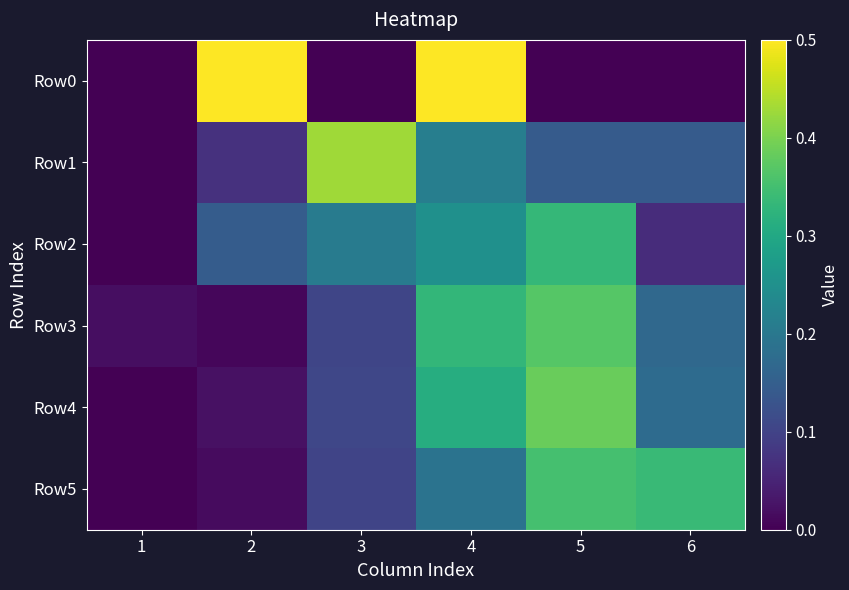

At how many categories does at least one series exceed 0?

6